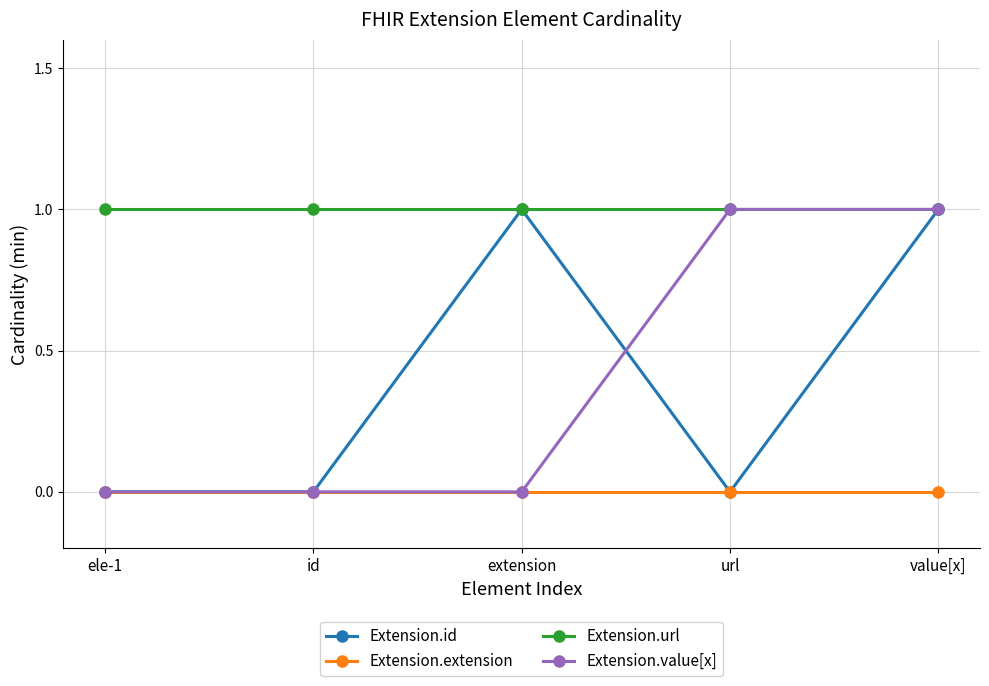

Is the value of Extension.id at id greater than the value of Extension.url at id?

No